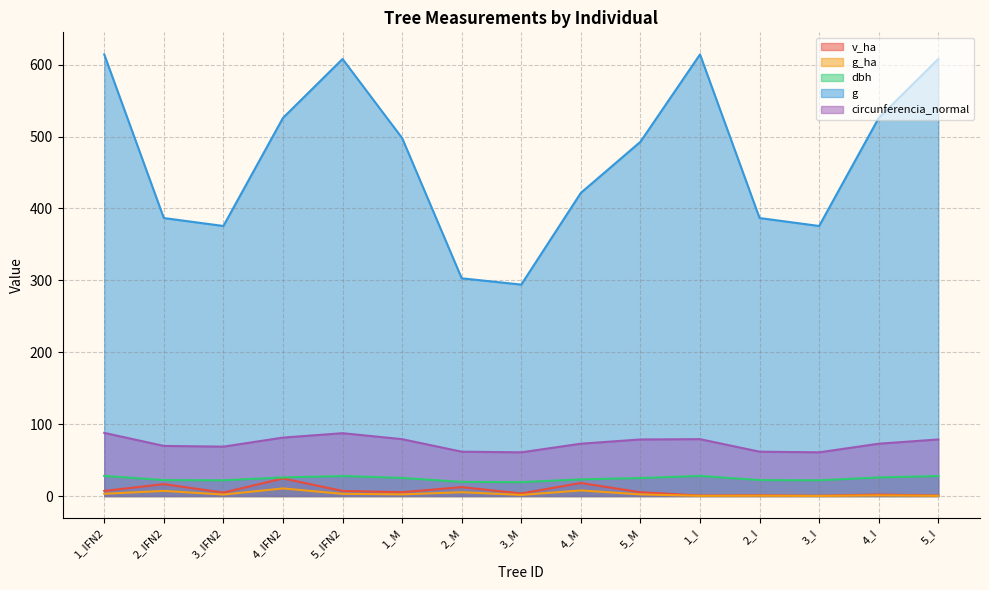

What are all the series names shown in the legend?

v_ha, g_ha, dbh, g, circunferencia_normal